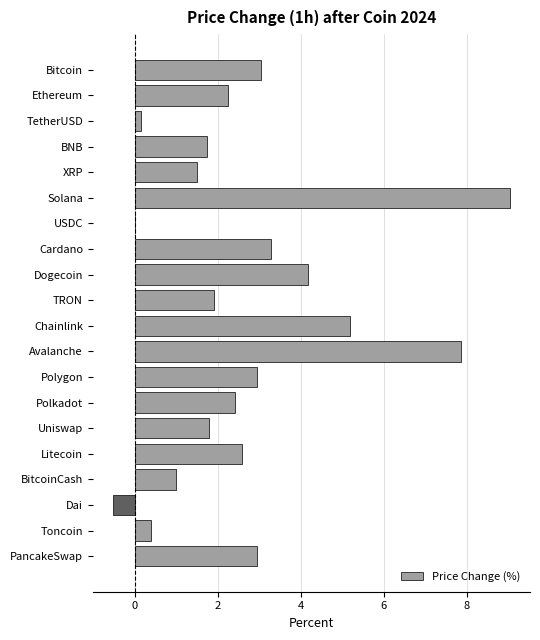

What is the sum of all values?

53.6